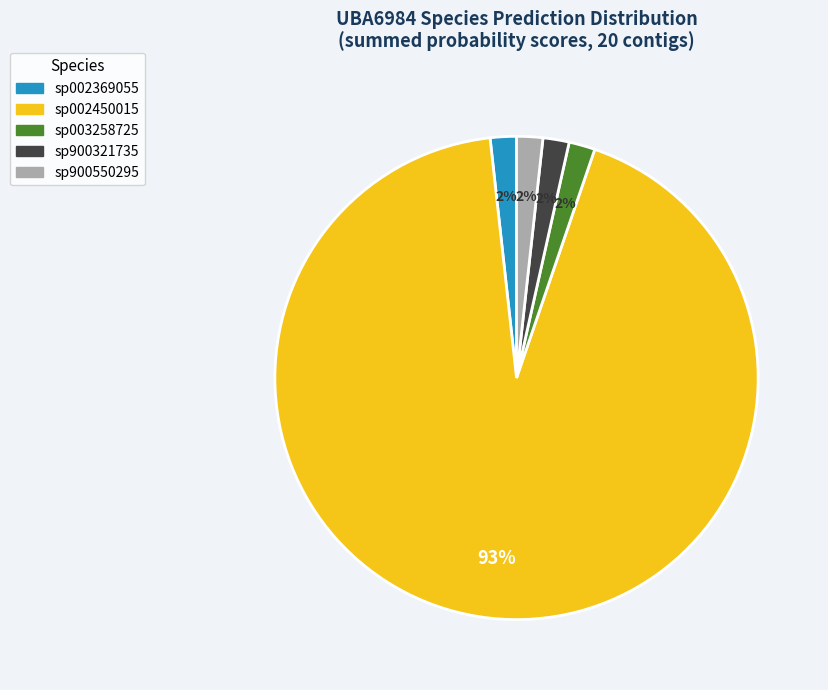

Do sp002450015 and sp003258725 together represent more than half of the pie?

Yes